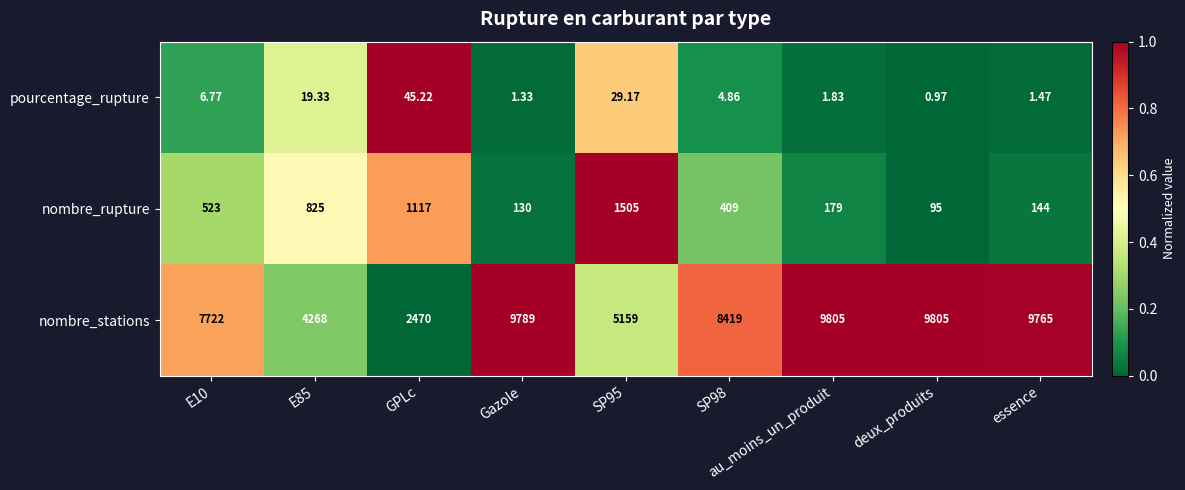

Which series has the largest range (max minus min)?

nombre_stations